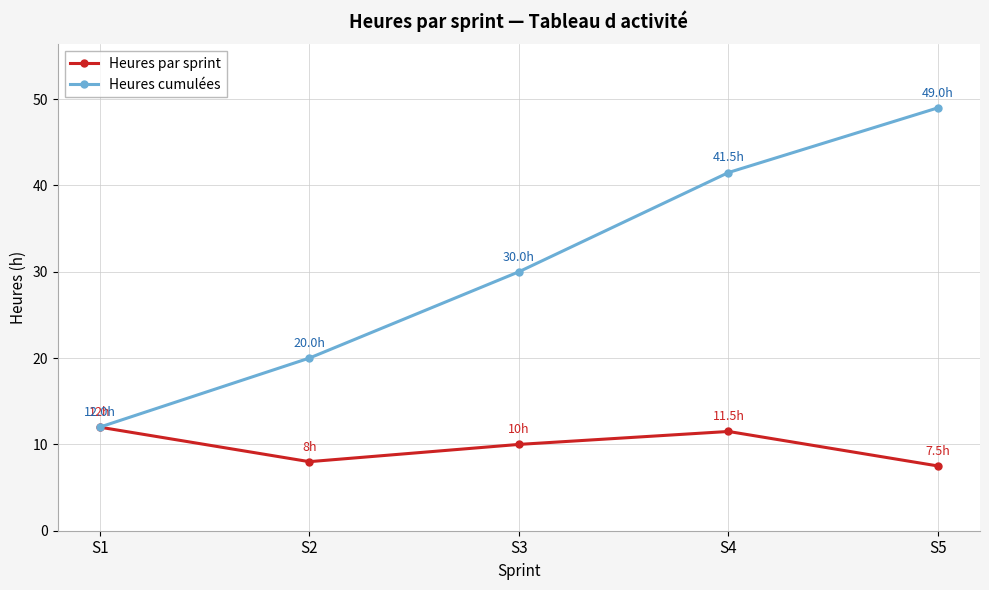

What is the maximum value for Heures cumulées?

49.0